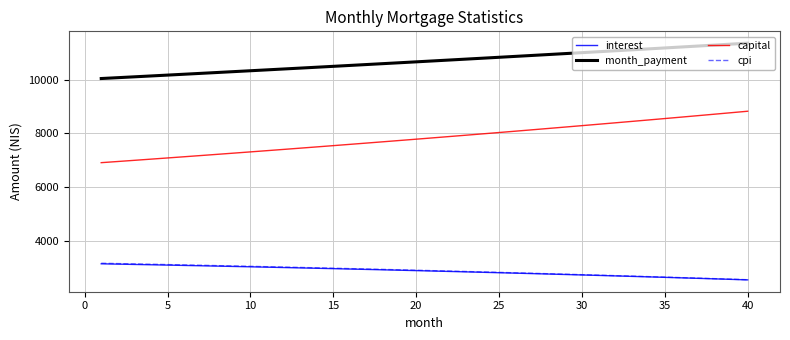

True or false: cpi and month_payment intersect in this chart.

False